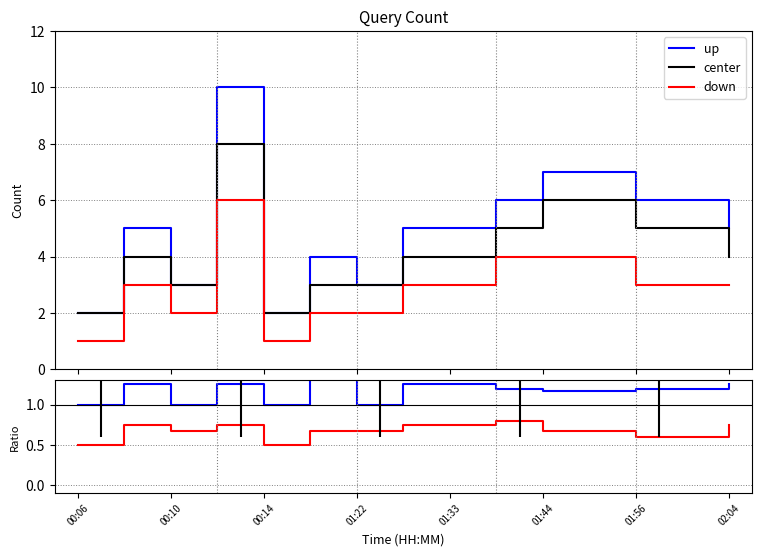

How many distinct data groups are displayed?

3